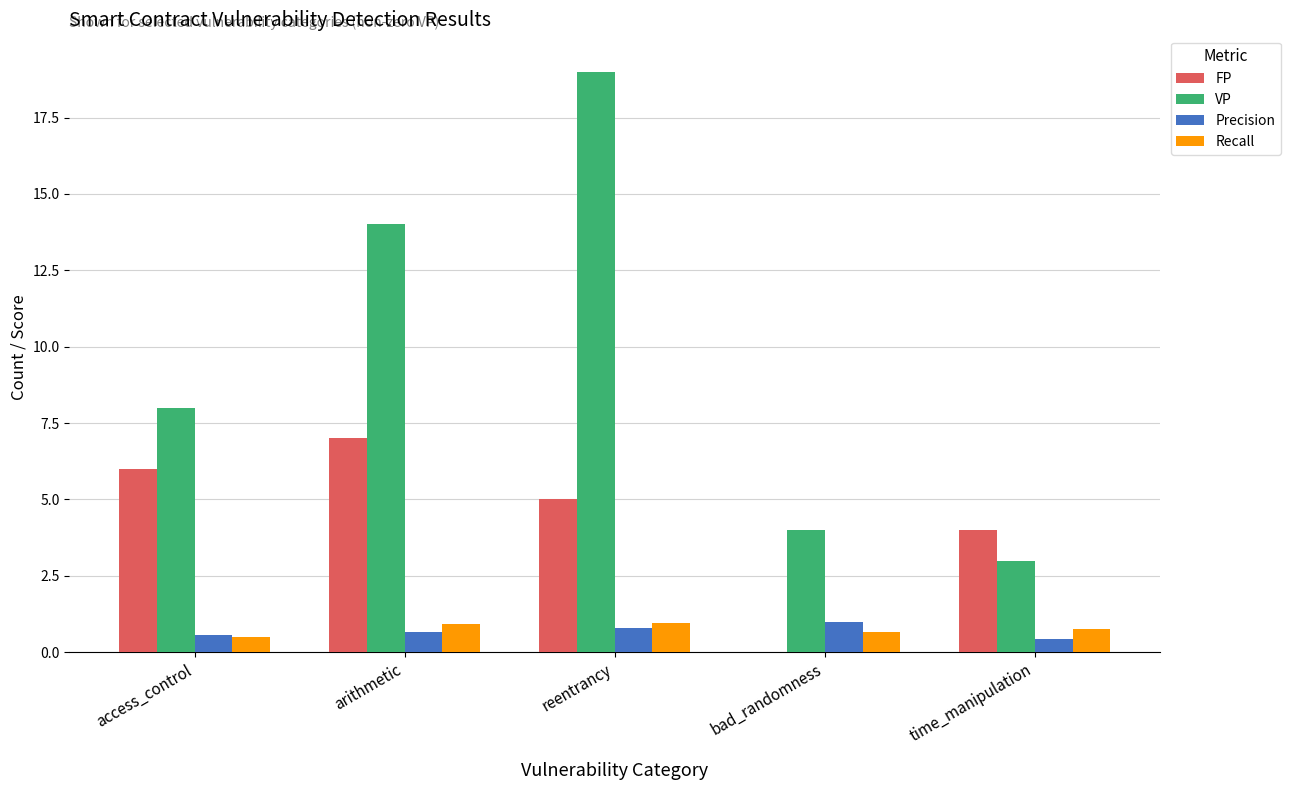

Which category has the highest value across all series?

reentrancy